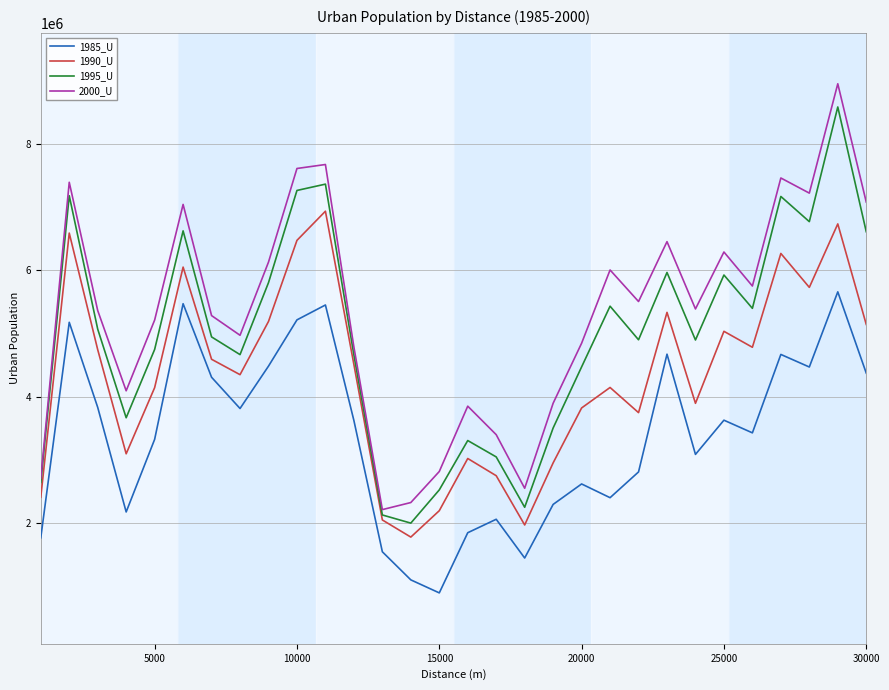

How many interior local peaks does the 1990_U series have?

9